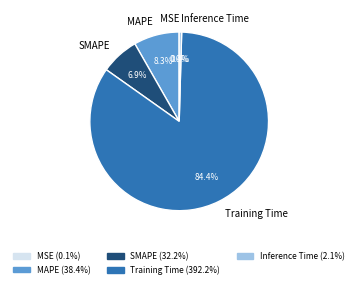

What portion of the pie excludes MAPE?

91.7%